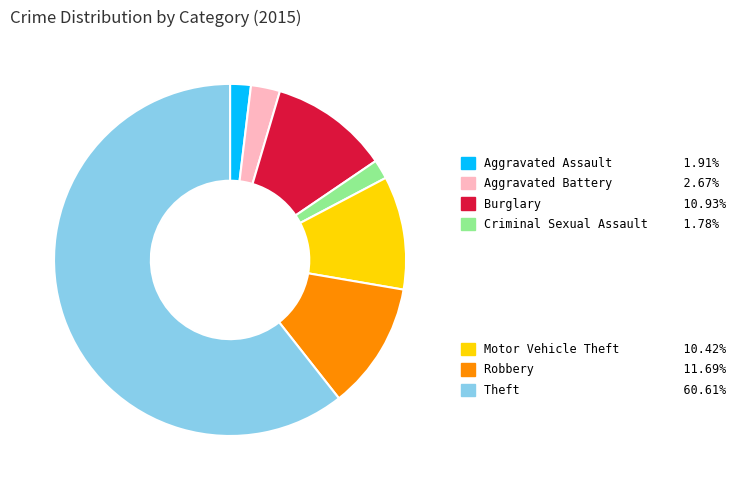

Is there a majority slice in this chart?

Yes